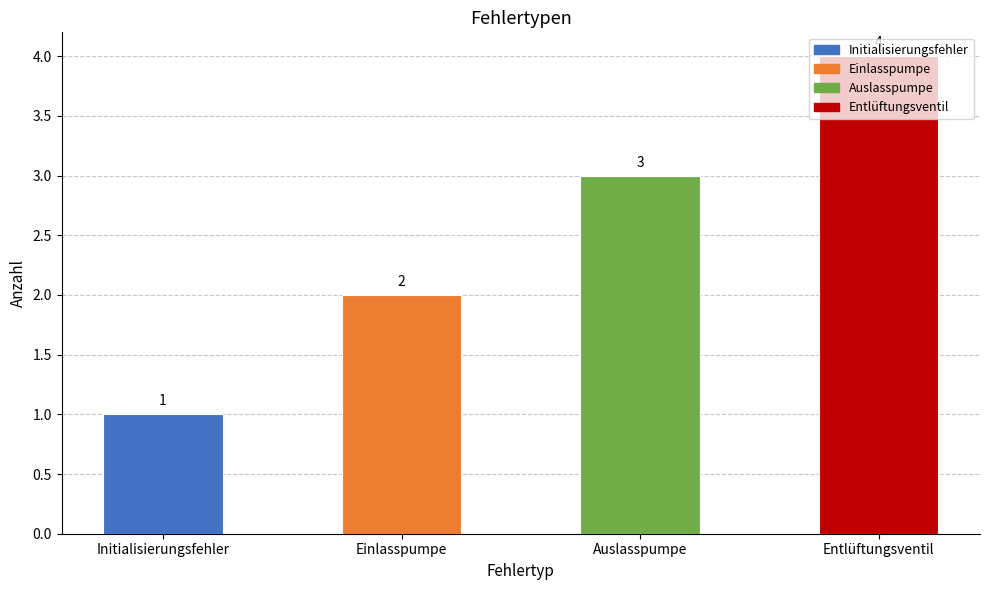

What is the label of the 2nd bar from the left?

Einlasspumpe